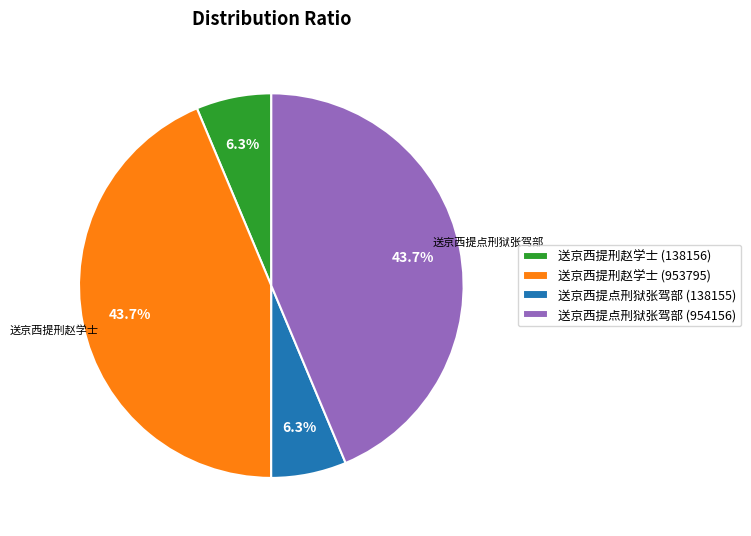

Does any single category account for the majority?

No